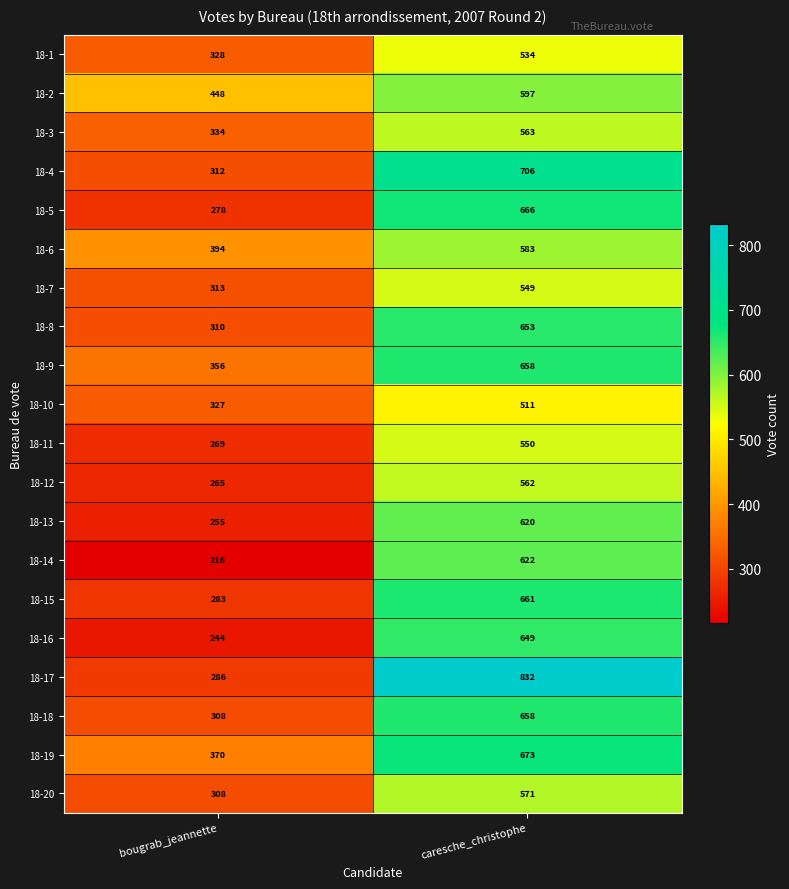

True or false: 18-3 has a value of 526 at bougrab_jeannette.

False